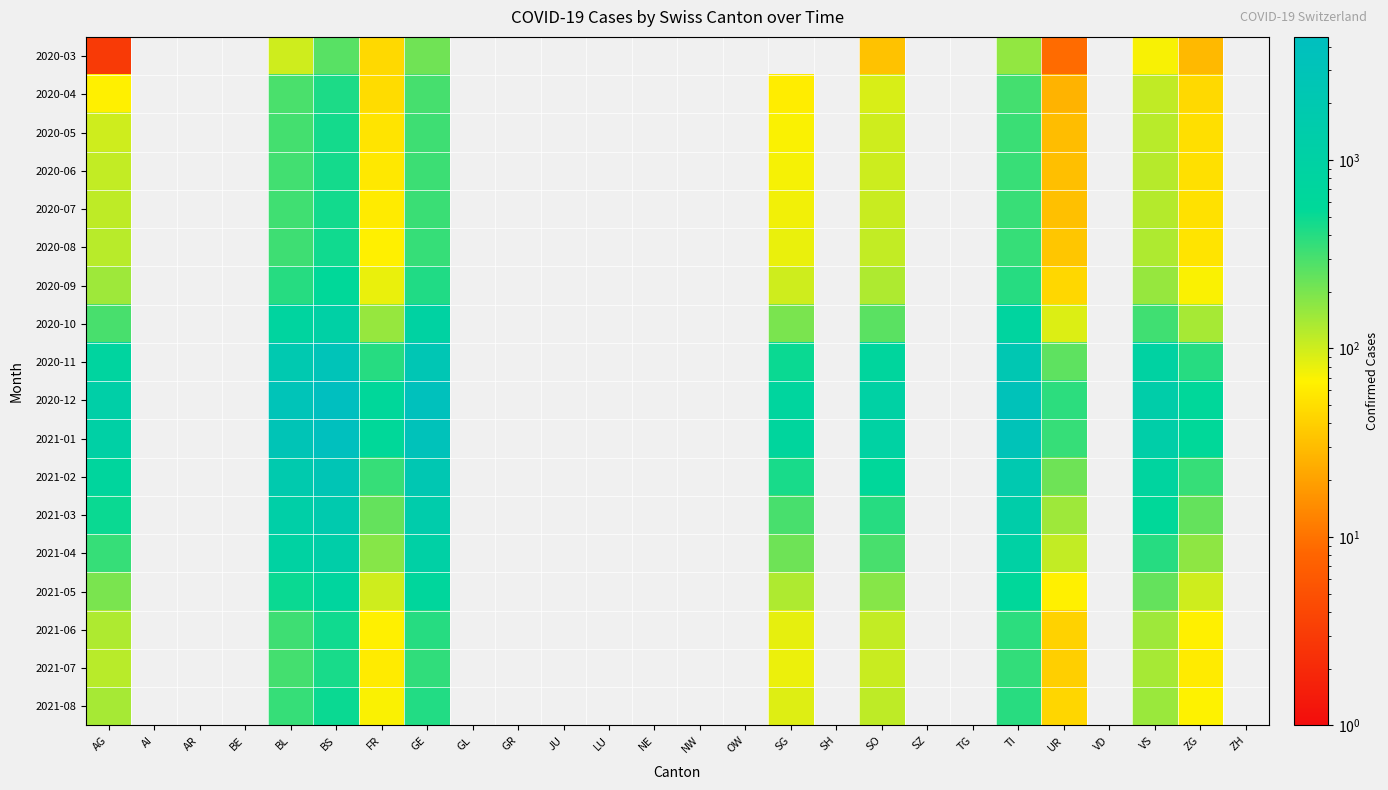

List the series in order of their peak value, lowest first.

2020-03, 2020-04, 2021-07, 2020-05, 2020-06, 2020-07, 2020-08, 2021-06, 2021-08, 2020-09, 2021-05, 2020-10, 2021-04, 2021-03, 2021-02, 2020-11, 2021-01, 2020-12